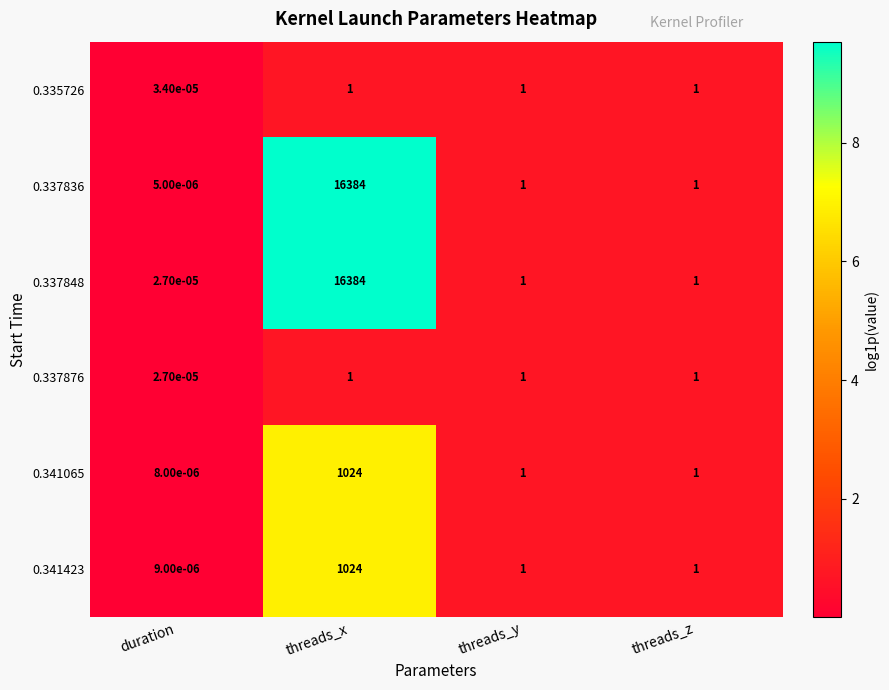

Which label corresponds to the smallest value in the chart?

duration